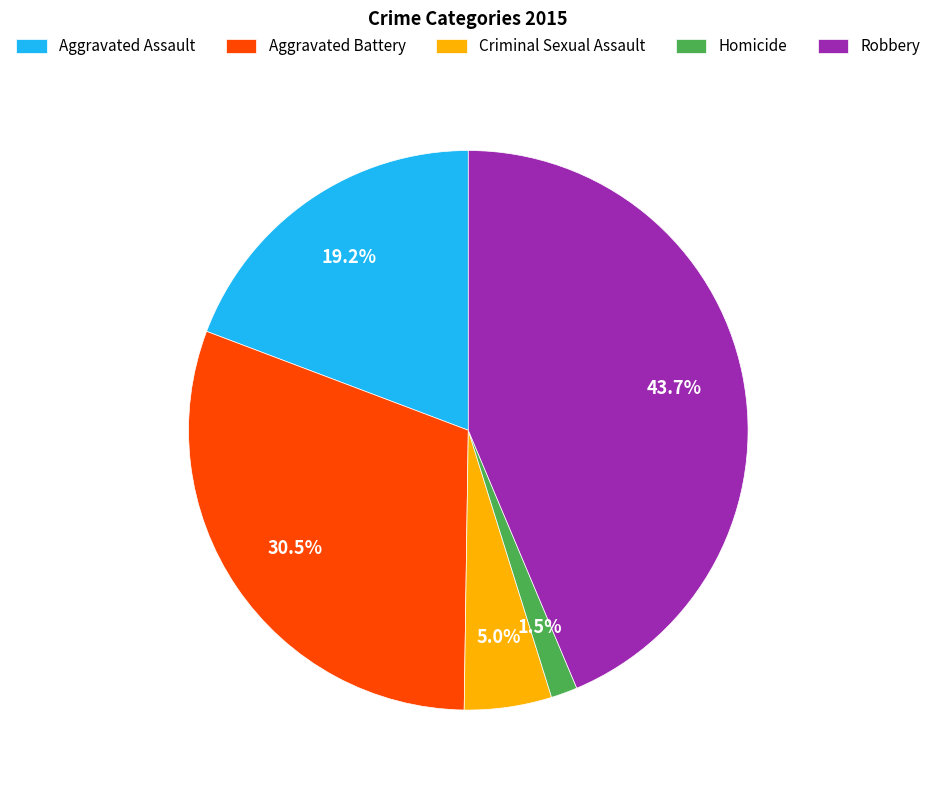

What is the ratio of the value at Homicide to the value at Criminal Sexual Assault?

0.3